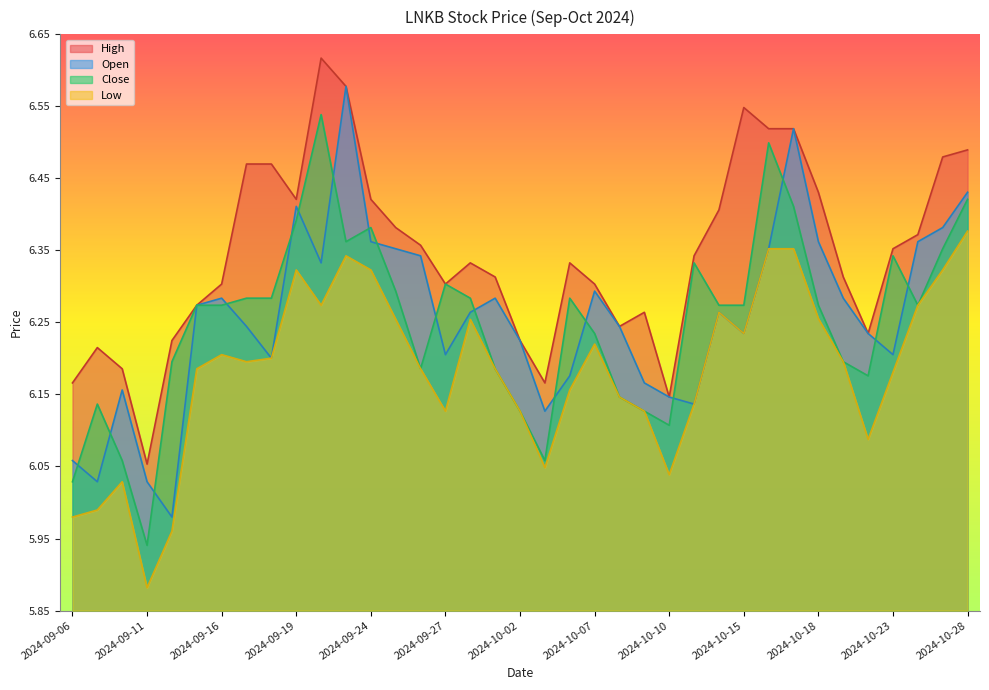

True or false: Open has more than 2 points higher than both neighbors.

True